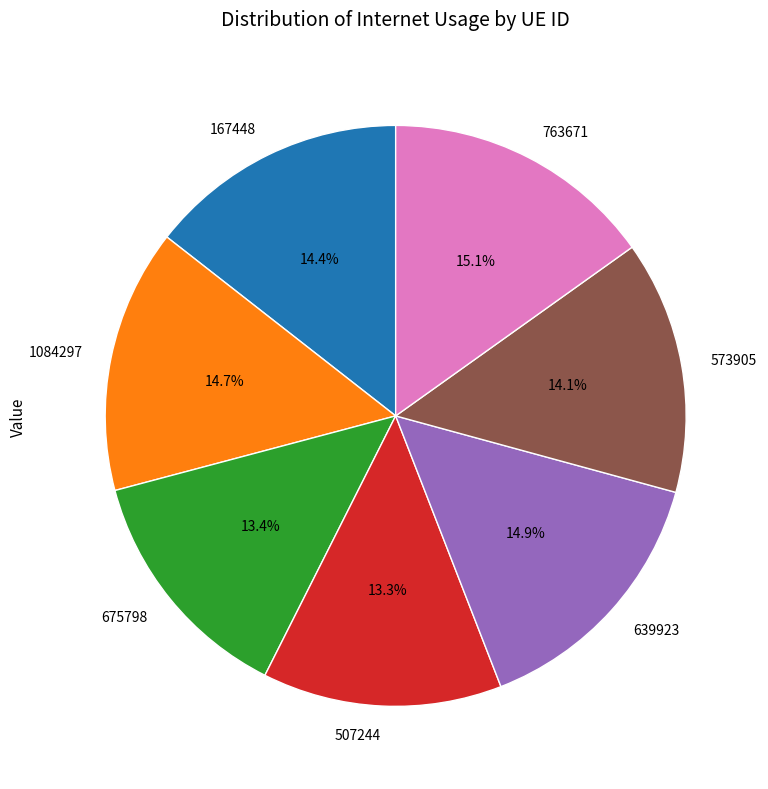

To the nearest percent, what is the average slice percentage?

14%